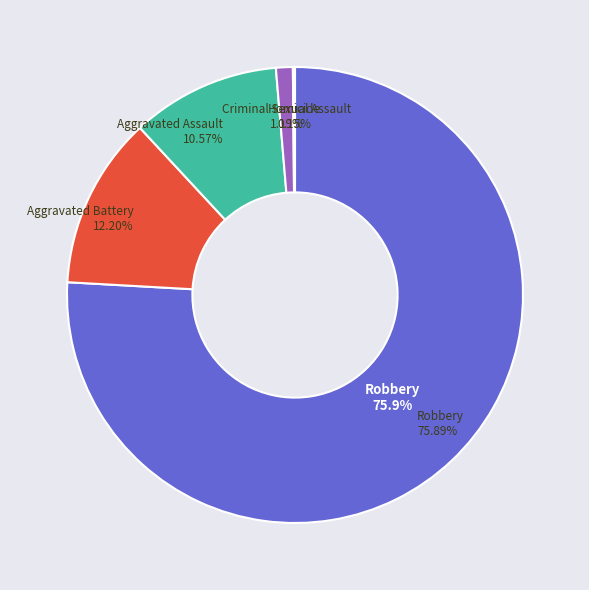

How many slices are in this pie chart?

5